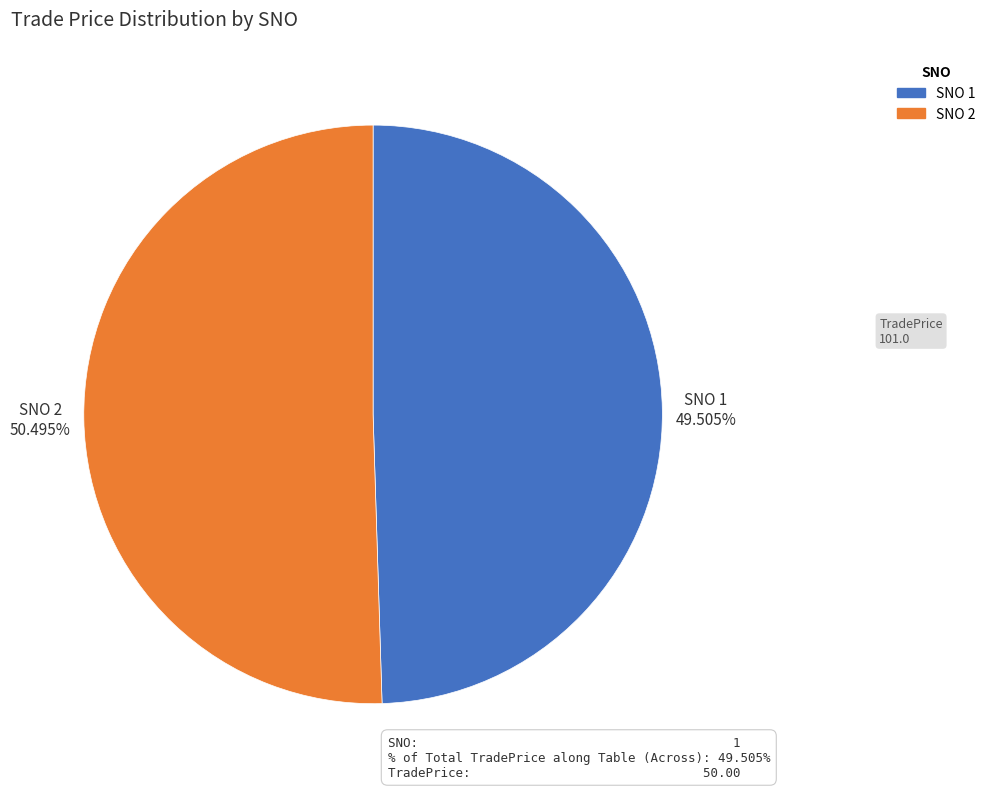

To the nearest percent, what percentage of the pie is 2?

50%